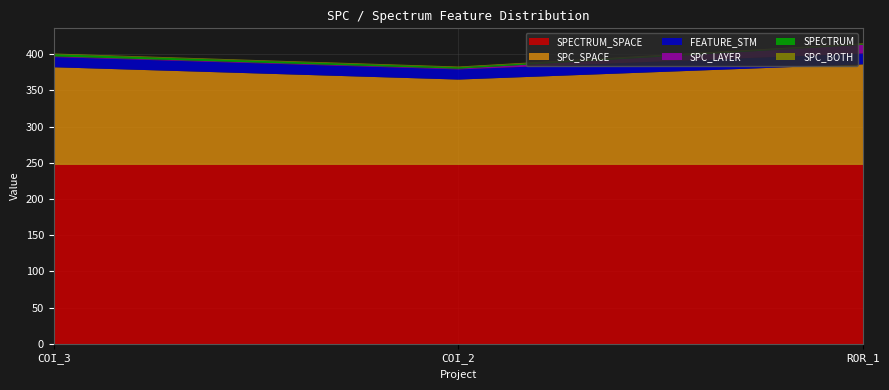

Reading right to left, list all the values displayed in this chart.

SPC_SPACE: 139	118	135
SPECTRUM: 1	2	3
SPC_LAYER: 12	1	1
FEATURE_STM: 15	14	14
SPC_BOTH: 1	1	1
SPECTRUM_SPACE: 247	247	247